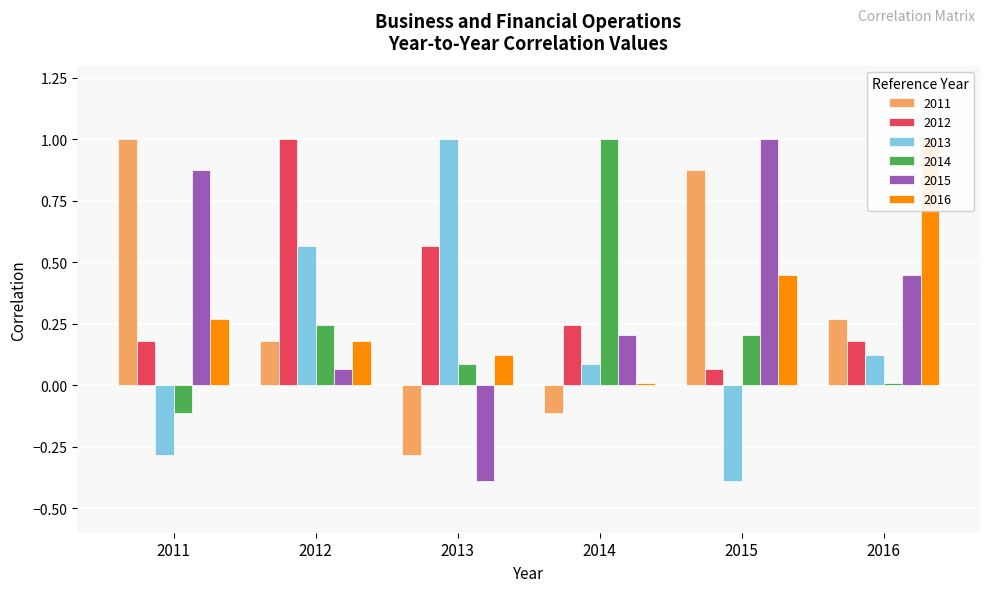

What is the value of the 2011 bar at the 3rd from the left?

-0.3